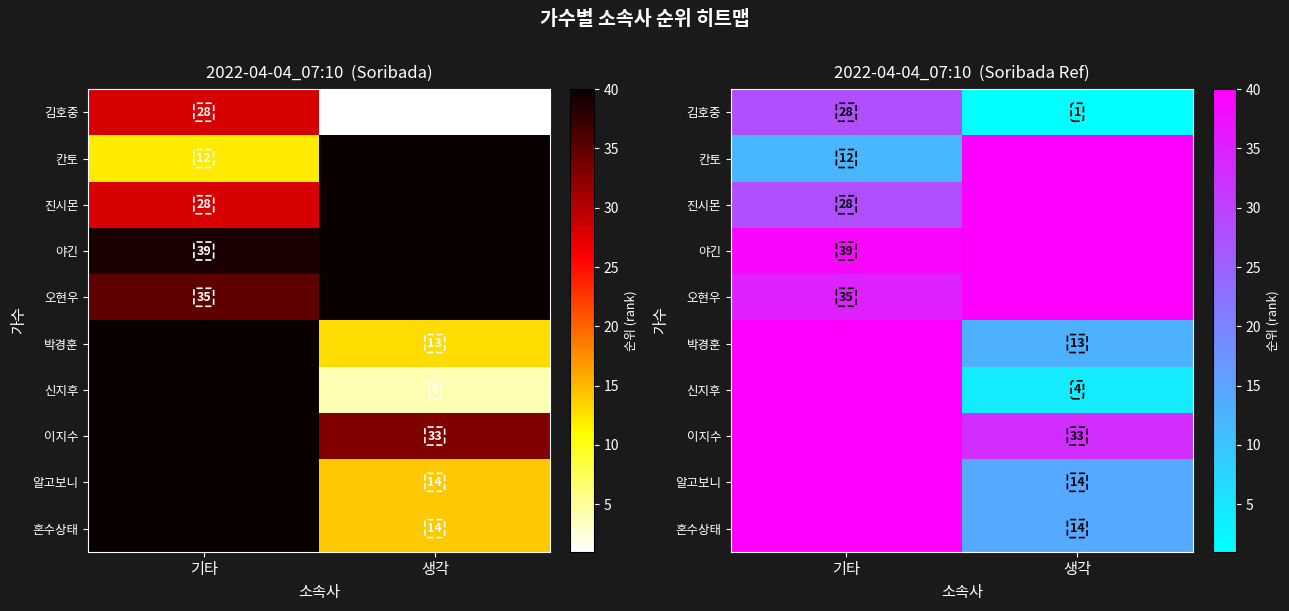

At 생각, list the series in order from largest to smallest.

칸토, 진시몬, 야긴, 오현우, 이지수, 알고보니, 혼수상태, 박경훈, 신지후, 김호중